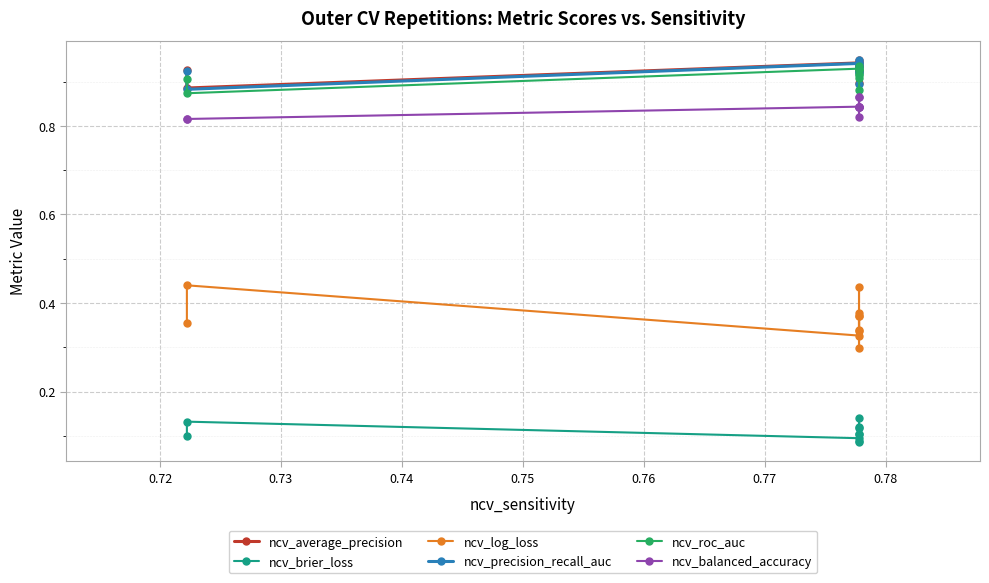

What is the sum of the ncv_precision_recall_auc values at 0.76 and 0.77?

1.8